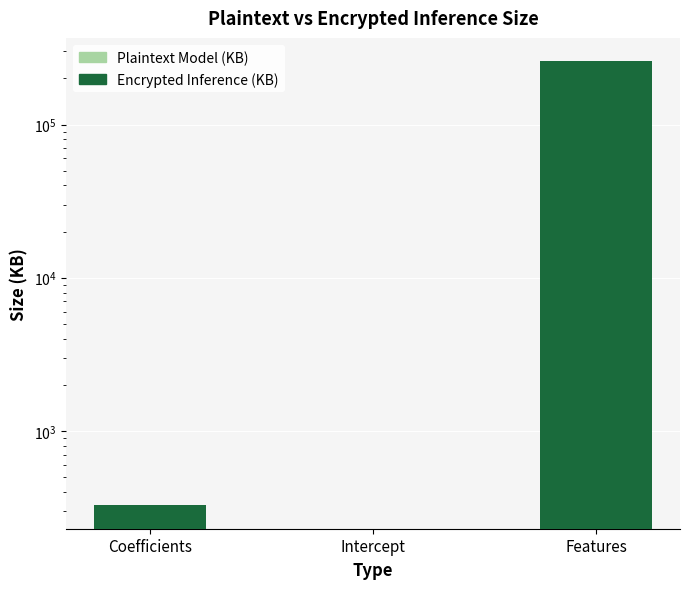

Reading left to right, list all the values displayed in this chart.

Encrypted Inference (KB): 326.2	229.9	258581.5
Plaintext Model (KB): 0.2	0.0	129.9